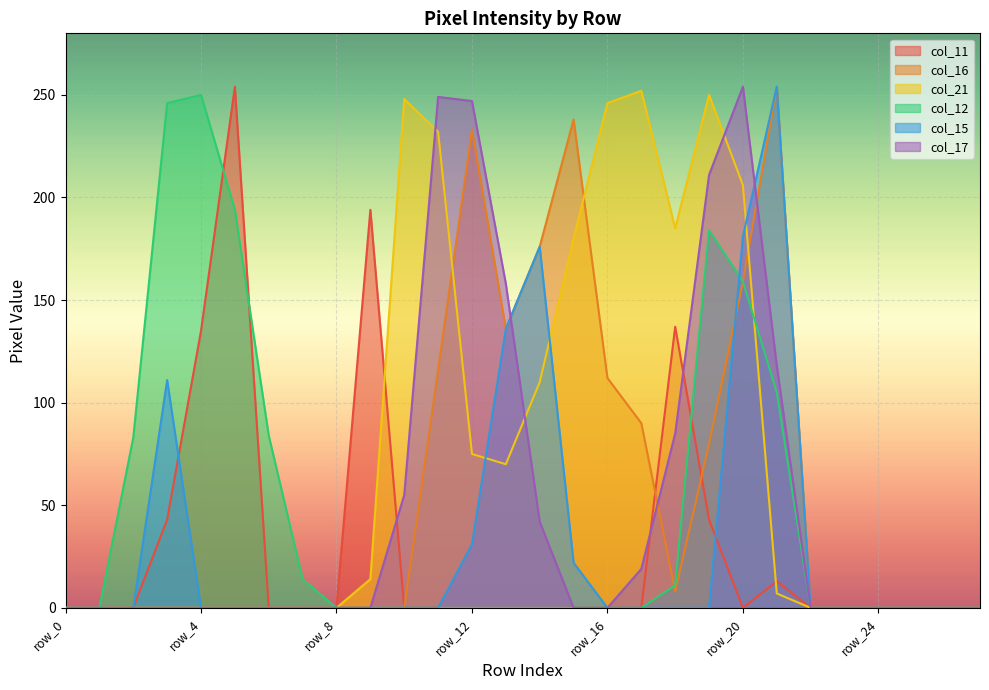

List the labels in order of col_12 value, largest first.

row_4, row_3, row_5, row_19, row_20, row_21, row_6, row_2, row_7, row_18, row_0, row_1, row_8, row_9, row_10, row_11, row_12, row_13, row_14, row_15, row_16, row_17, row_22, row_23, row_24, row_25, row_26, row_27